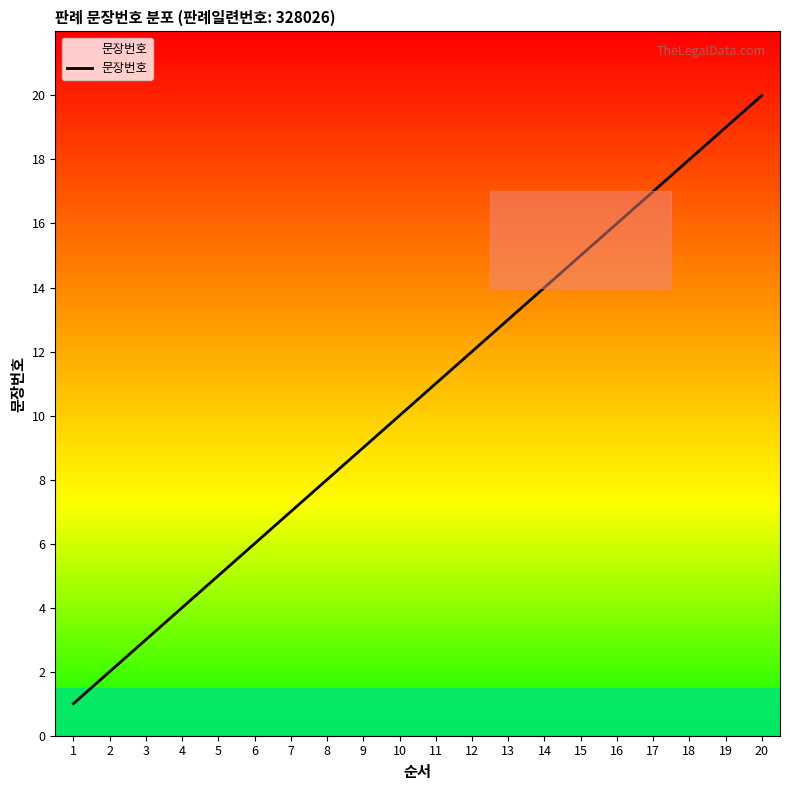

Is it true that the value at 19 is 19?

True